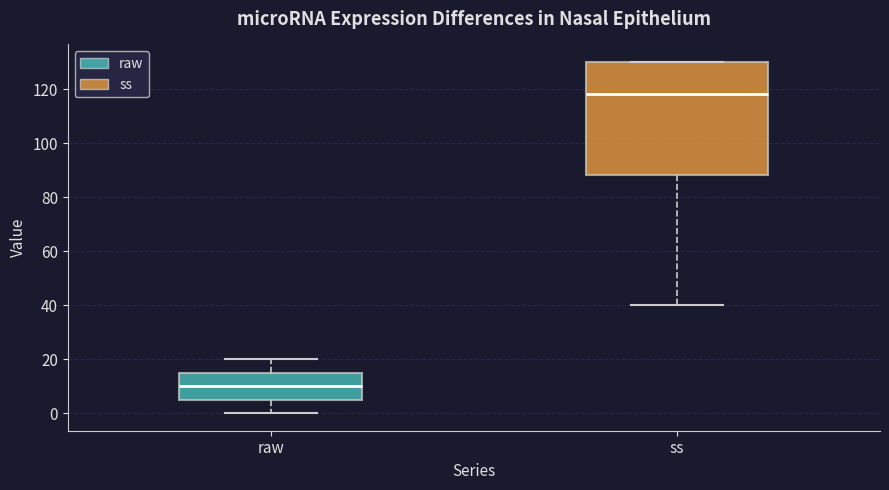

Reading left to right, read every box against the y-axis: the position of its median line, the range the box covers, and the ends of its whiskers. The values are not printed on the chart, so give them approximately, as read against the axis.

raw: median 10, box 6 to 16, whiskers 0 to 20
ss: median 118, box 88 to 130, whiskers 40 to 130